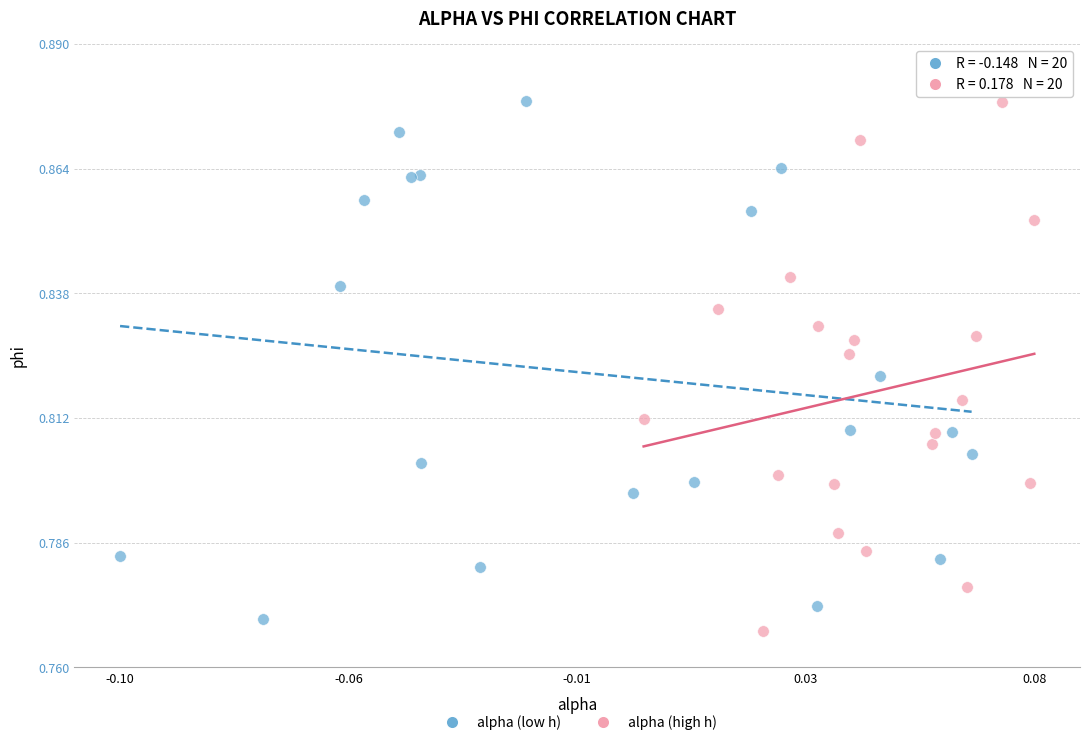

Which series reaches the minimum Y coordinate?

alpha (high h)